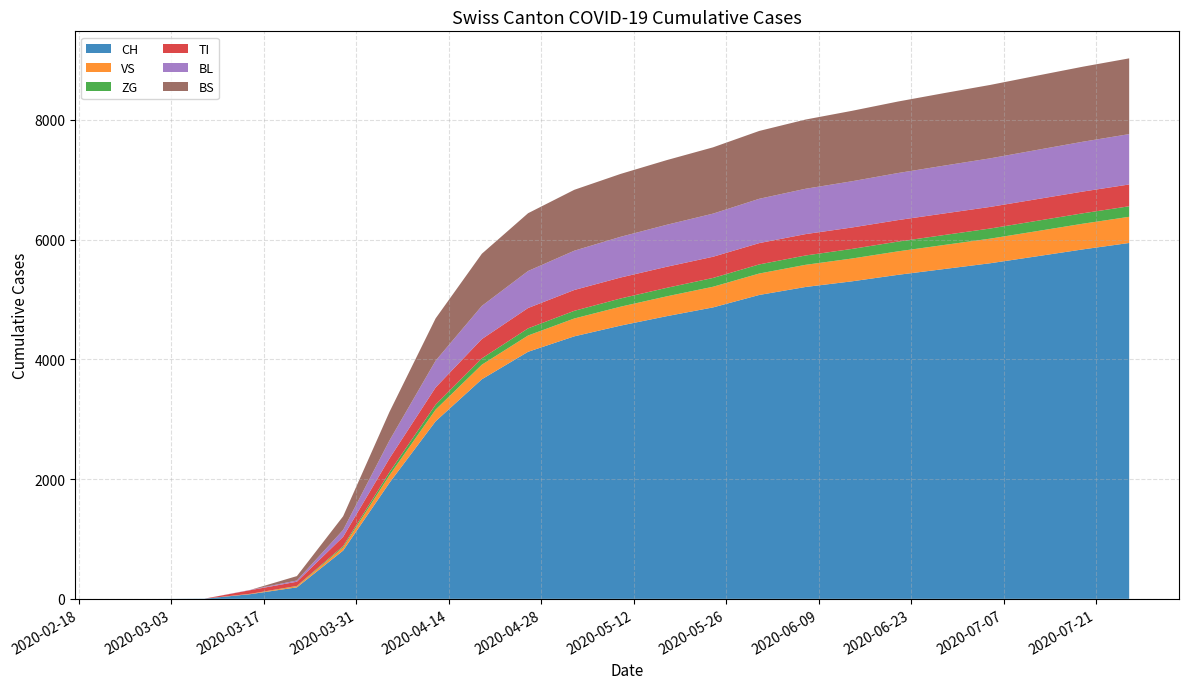

Reading right to left, what are all the values shown in this chart?

CH: 5943	5836	5720	5605	5508	5411	5302	5208	5075	4867	4721	4563	4384	4126	3667	2965	1936	806	192	79	3	0	0
VS: 437	429	420	411	402	392	381	370	358	345	331	316	298	272	243	195	125	54	19	6	0	0	0
ZG: 176	174	172	169	166	163	160	156	152	147	142	137	128	119	106	83	52	21	5	0	0	0	0
TI: 364	363	362	361	360	359	358	357	356	354	352	350	348	340	322	287	229	155	70	61	0	0	0
BL: 841	832	822	811	799	786	772	757	740	720	701	680	656	618	554	447	300	115	21	5	0	0	0
BS: 1265	1253	1240	1226	1211	1194	1176	1156	1133	1107	1080	1050	1017	965	871	706	476	228	73	0	0	0	0